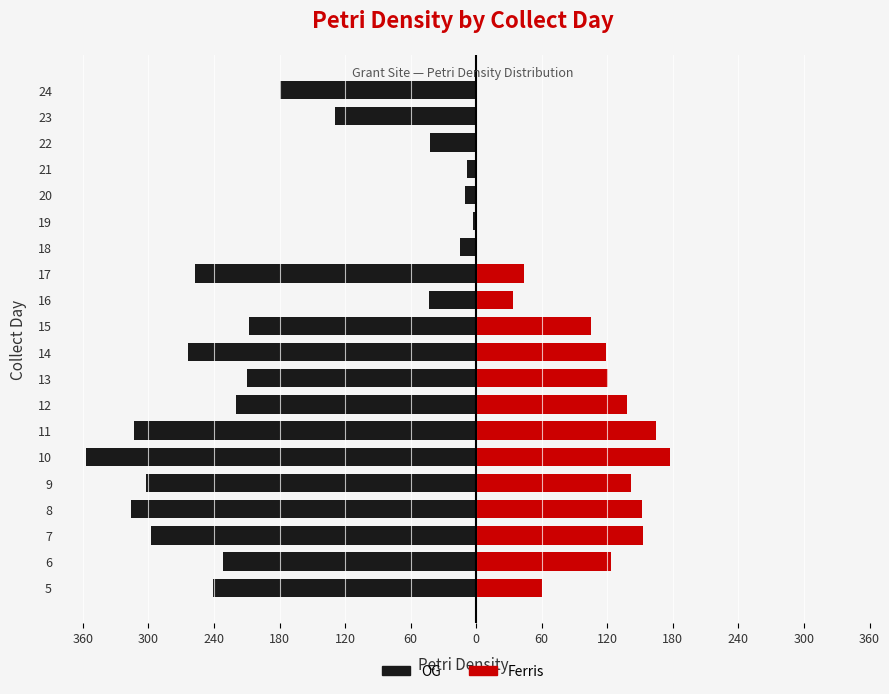

Between 17 and 24, which series saw the biggest shift?

OG